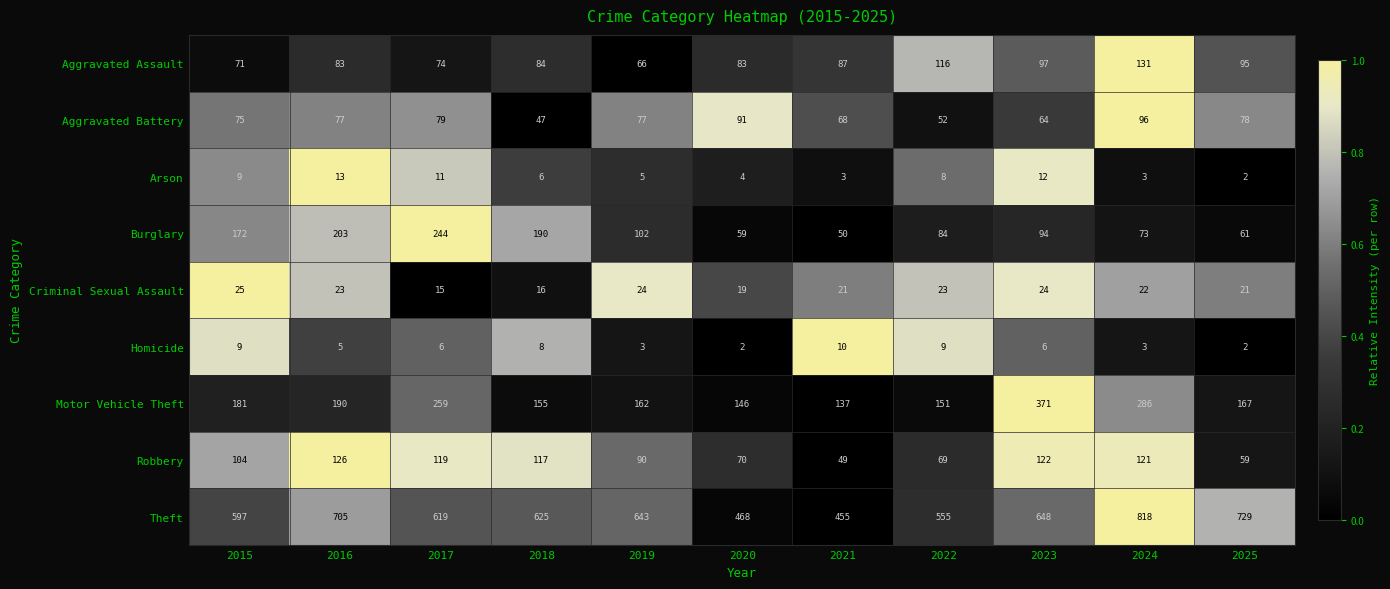

The value of Criminal Sexual Assault at 2020 is 19. True or false?

True